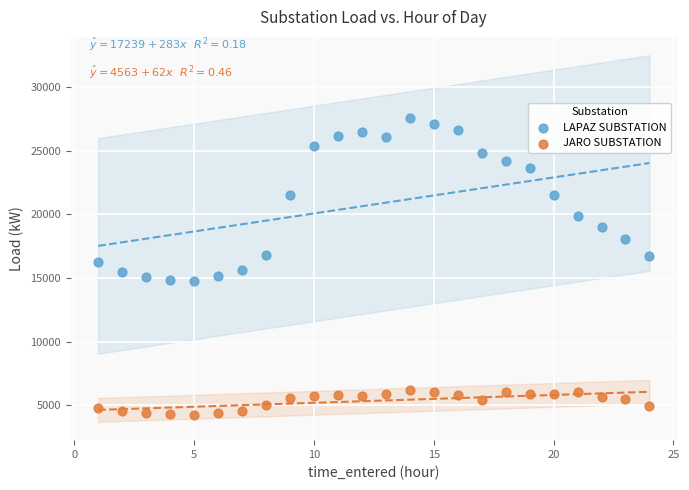

Across all data points, what is the range of X values (max minus min)?

23